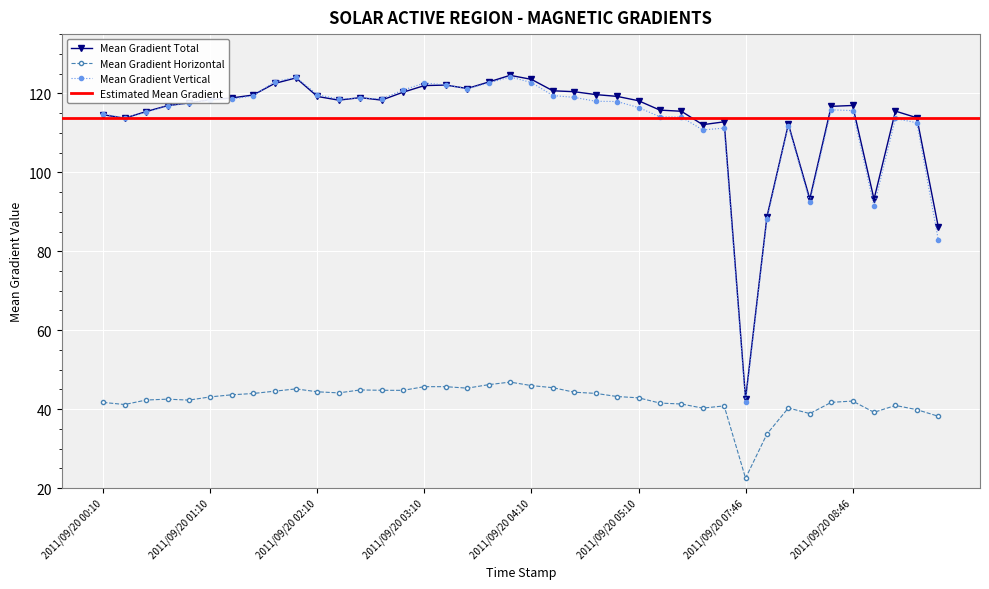

Where is Mean Gradient Horizontal nearest to the value 34?

2011/09/20 07:58